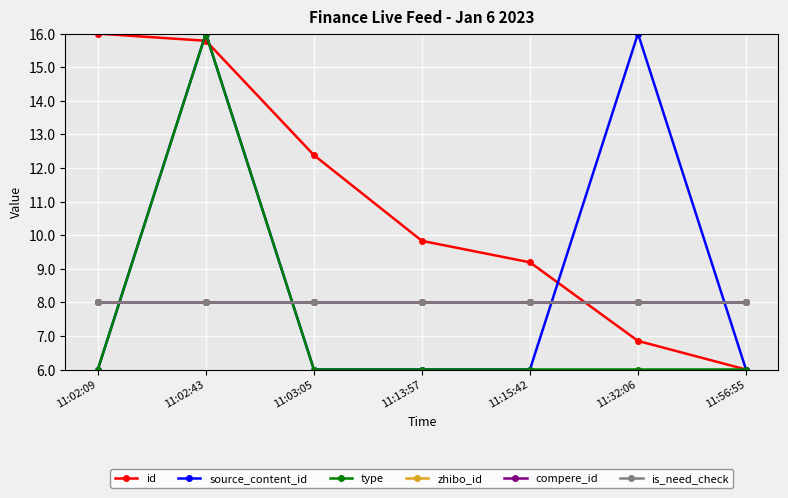

Does the chart have visible grid lines?

Yes